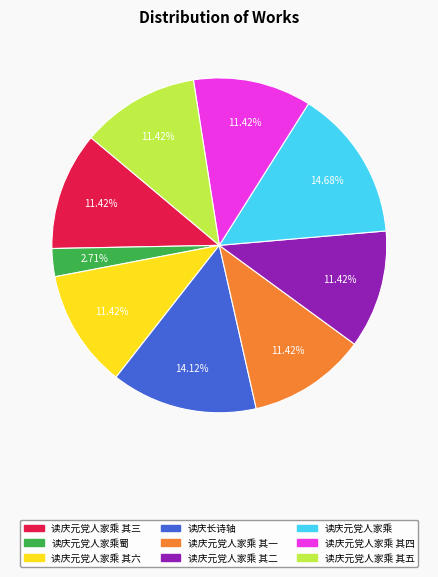

Count the number of slices in the pie.

9